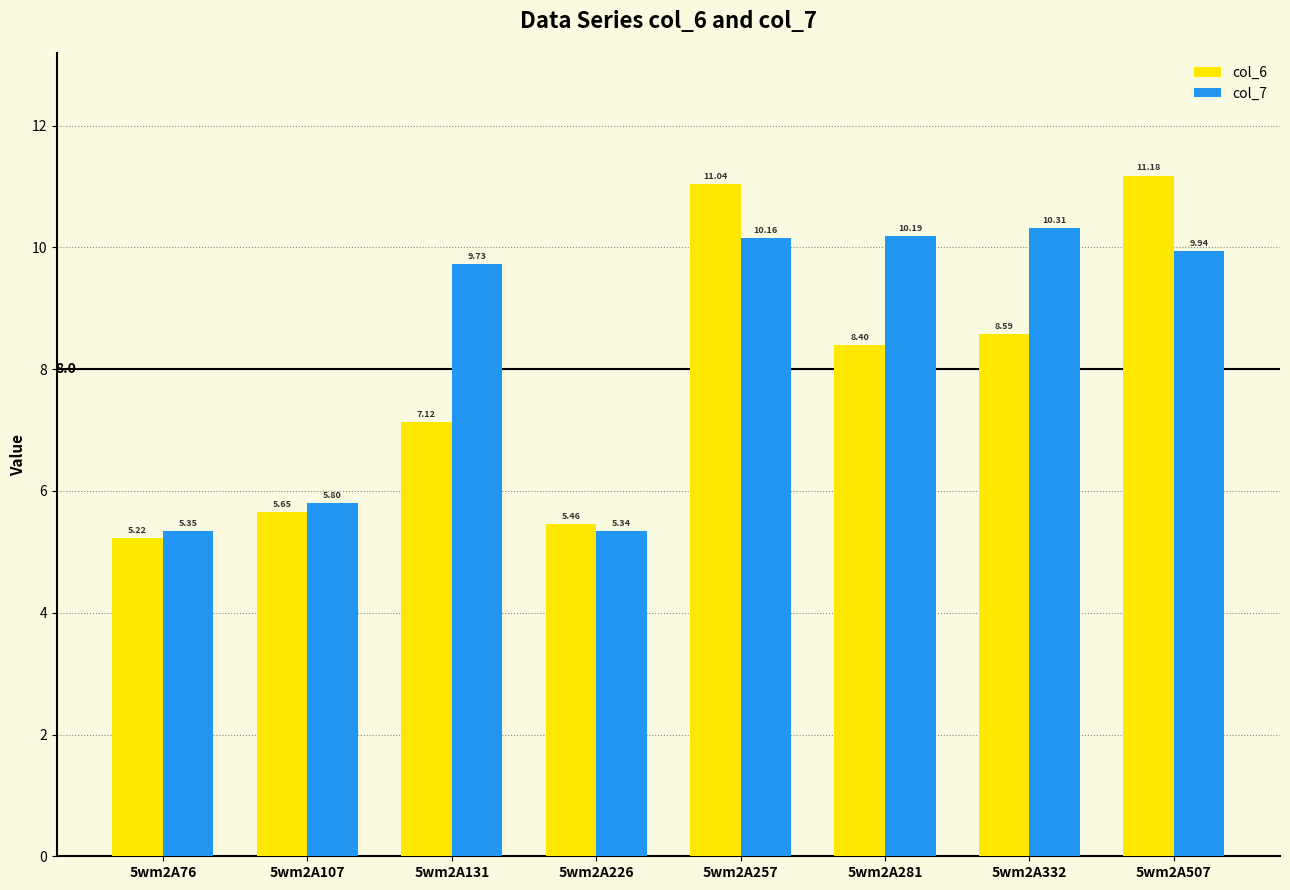

What is the spread (max minus min) of values at 5wm2A131?

2.6